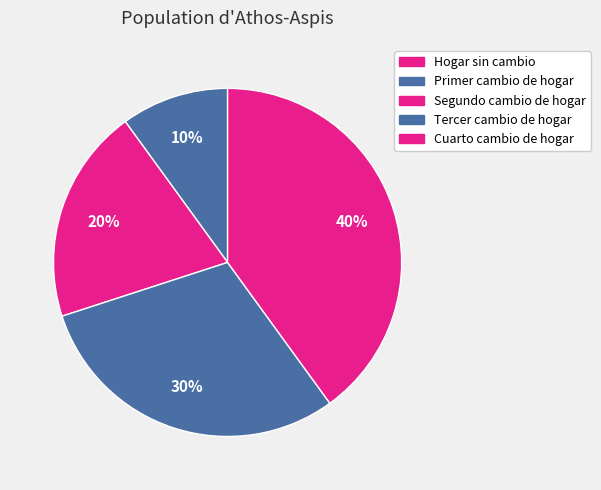

Do Primer cambio de hogar and Segundo cambio de hogar together represent more than half of the pie?

No